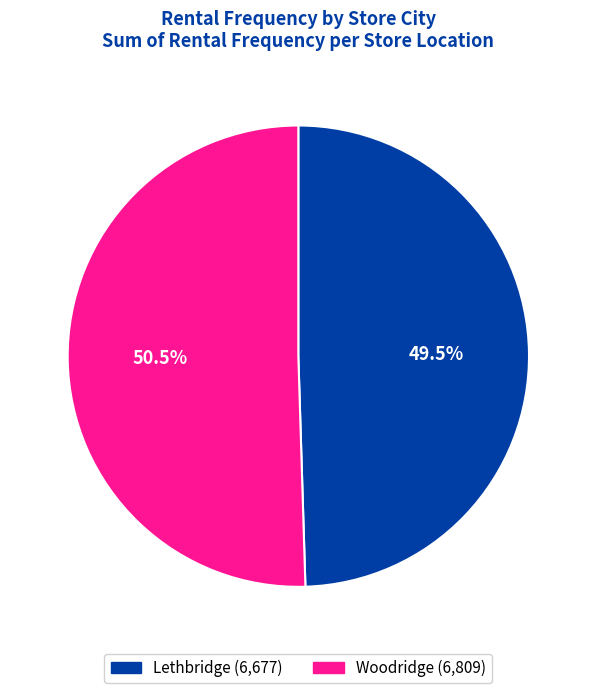

How many segments does this pie chart have?

2